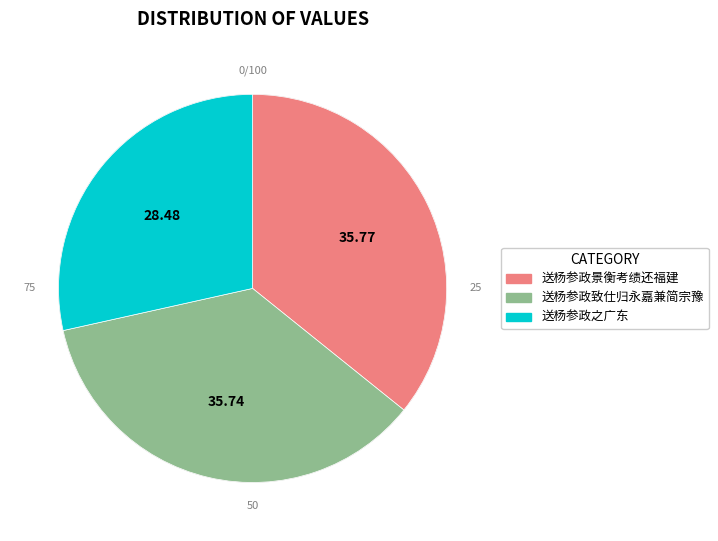

How many slices are in this pie chart?

3